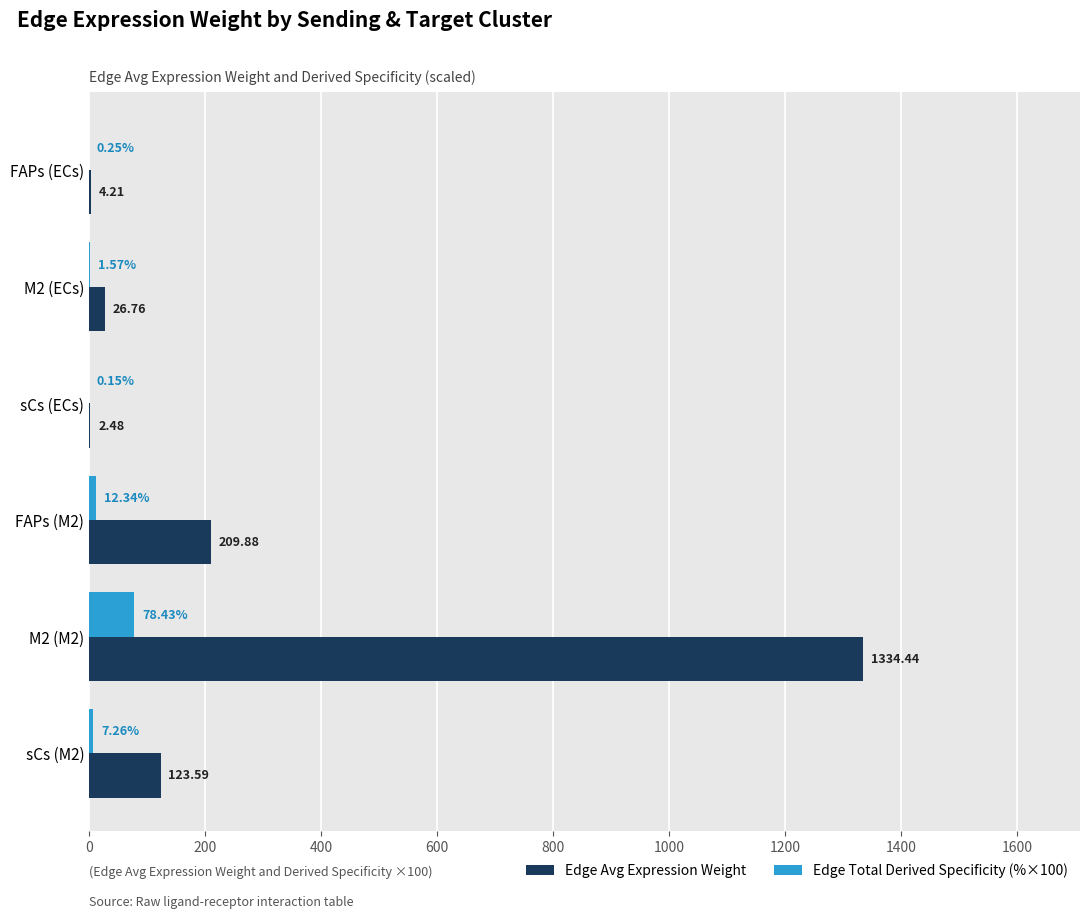

What is the sum of all Edge Total Derived Specificity (%×100) values?

100.0